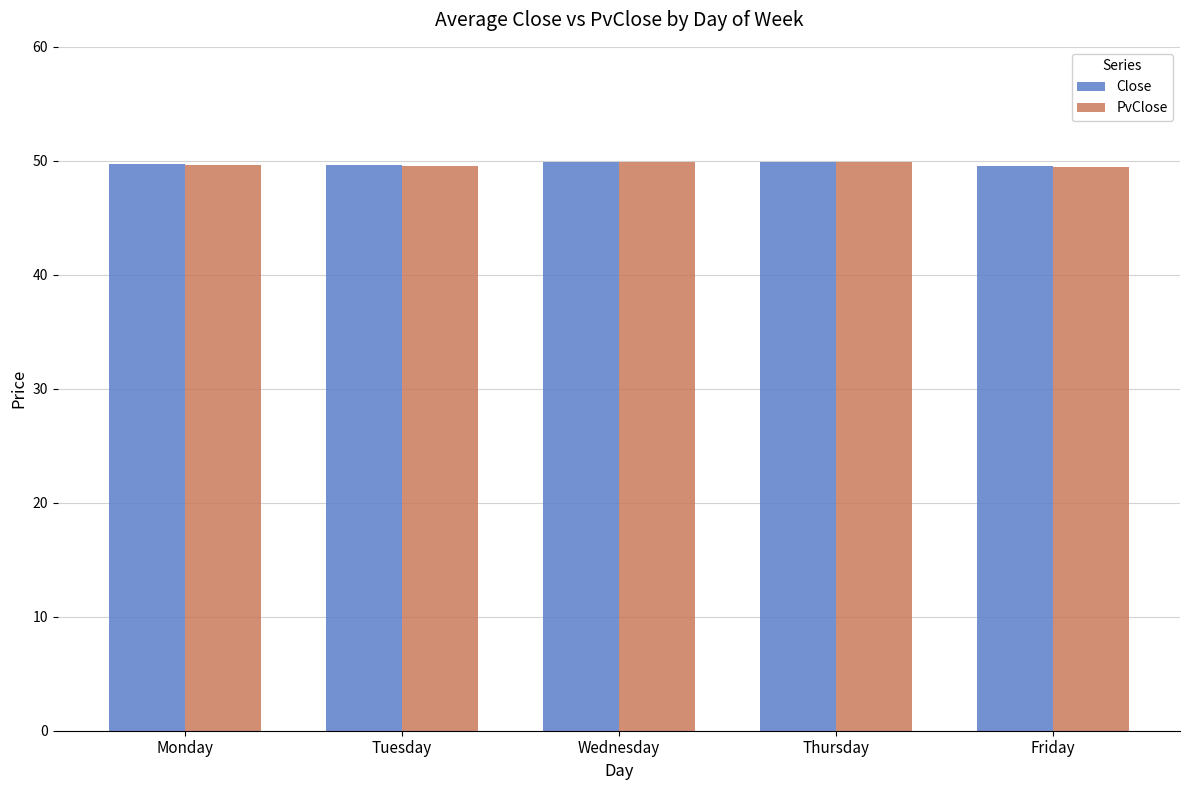

What is the sum of the Close values at Wednesday and Tuesday?

99.6